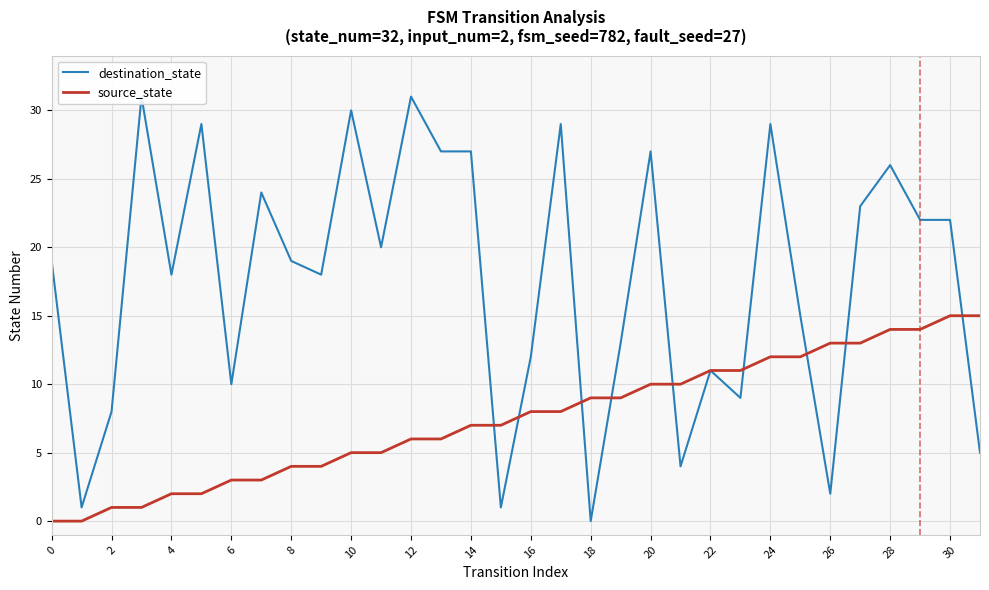

Is it true that source_state equals 15 at 31?

True